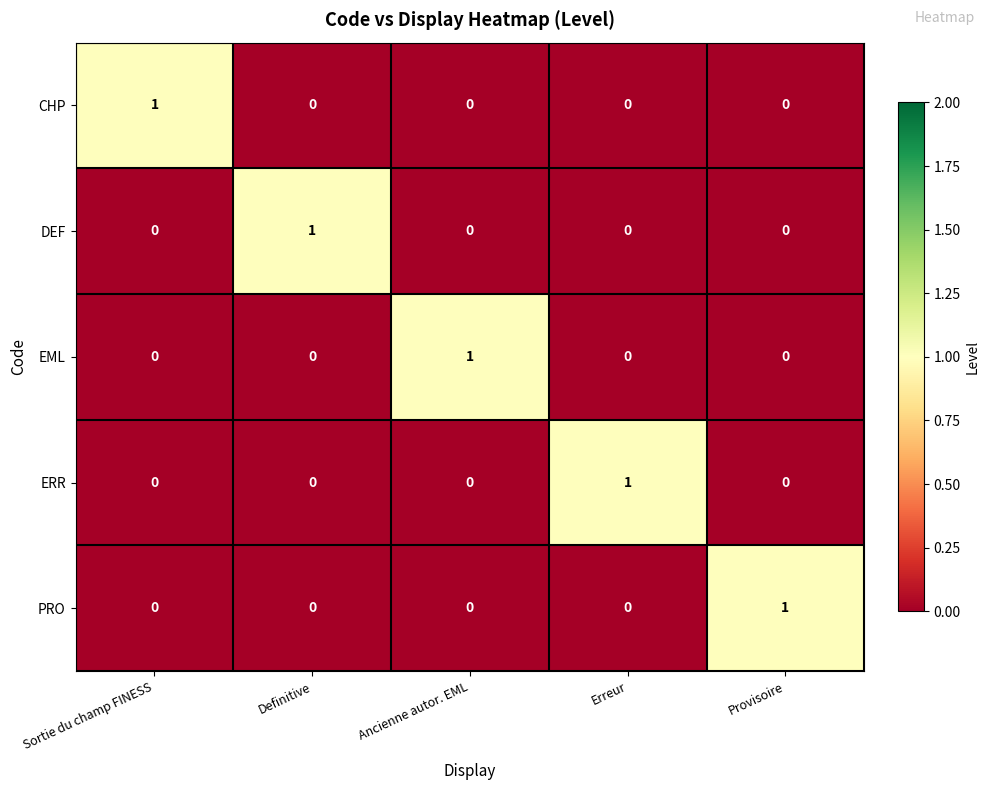

Is the value of CHP at Provisoire greater than the value of ERR at Erreur?

No